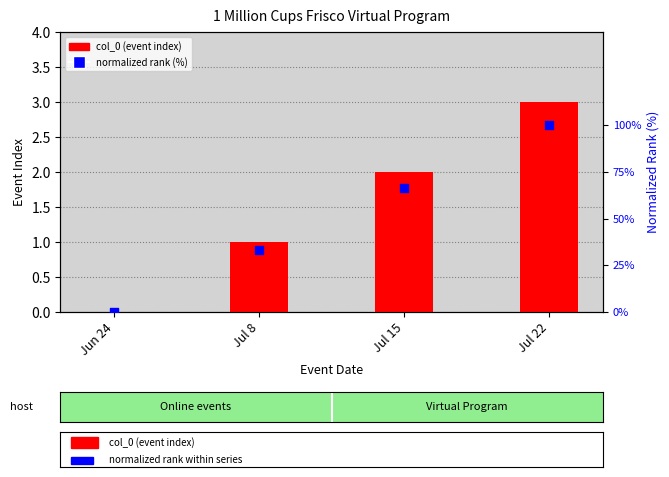

Which series reaches the minimum Y coordinate?

col_0 (event index)